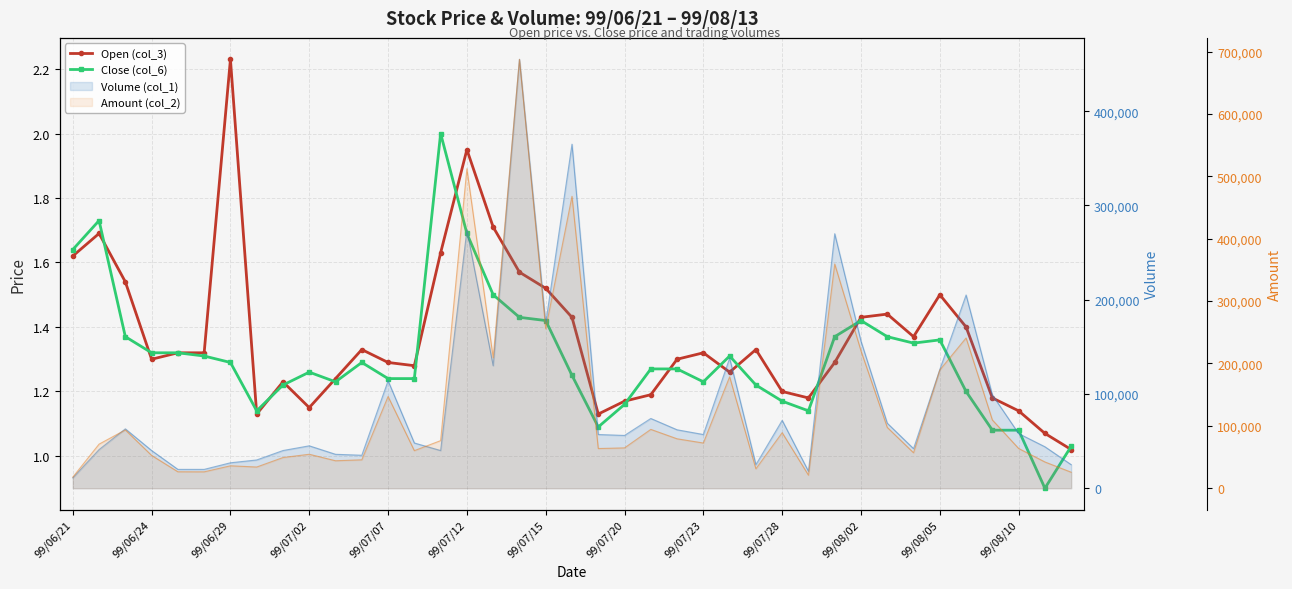

Reading right to left, extract all data points from this chart.

Open (col_3): 1.0	1.1	1.1	1.2	1.4	1.5	1.4	1.4	1.4	1.3	1.2	1.2	1.3	1.3	1.3	1.3	1.2	1.2	1.1	1.4	1.5	1.6	1.7	1.9	1.6	1.3	1.3	1.3	1.2	1.1	1.2	1.1	2.2	1.3	1.3	1.3	1.5	1.7	1.6
Close (col_6): 1.0	0.9	1.1	1.1	1.2	1.4	1.4	1.4	1.4	1.4	1.1	1.2	1.2	1.3	1.2	1.3	1.3	1.2	1.1	1.2	1.4	1.4	1.5	1.7	2.0	1.2	1.2	1.3	1.2	1.3	1.2	1.1	1.3	1.3	1.3	1.3	1.4	1.7	1.6